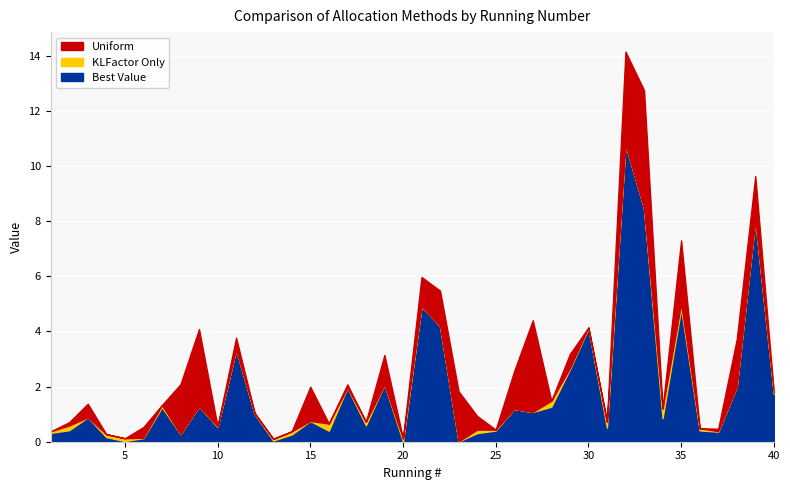

At which label does KLFactor Only first exceed 1?

7